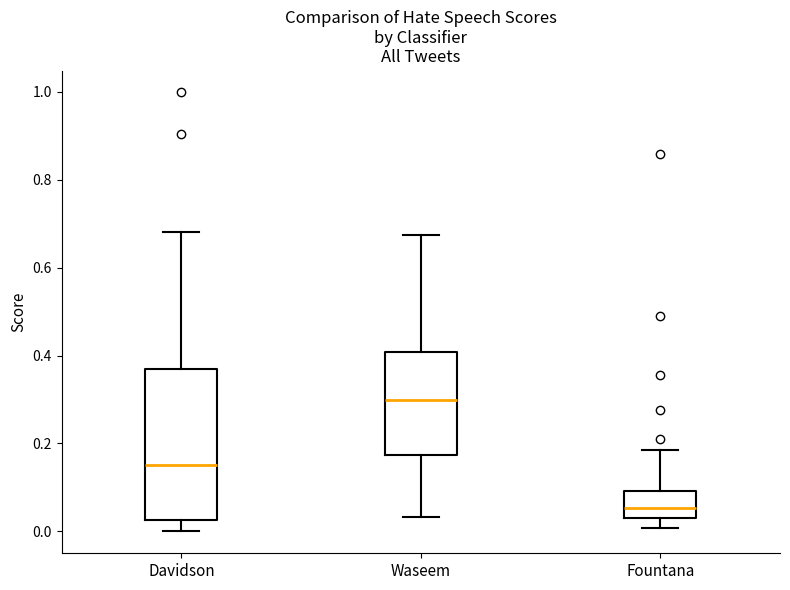

Where does the median line of the box for Fountana sit on the y-axis? The values are not printed on the chart, so give them approximately, as read against the axis.

0.06